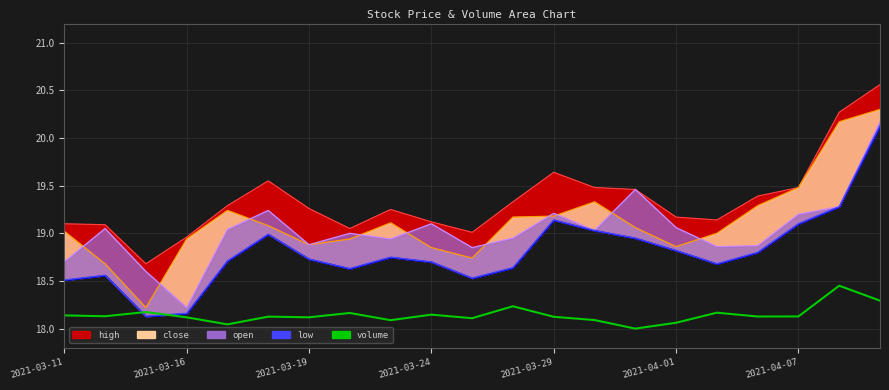

The chart shows a value of 18.1 at 2021-03-11. True or false?

True